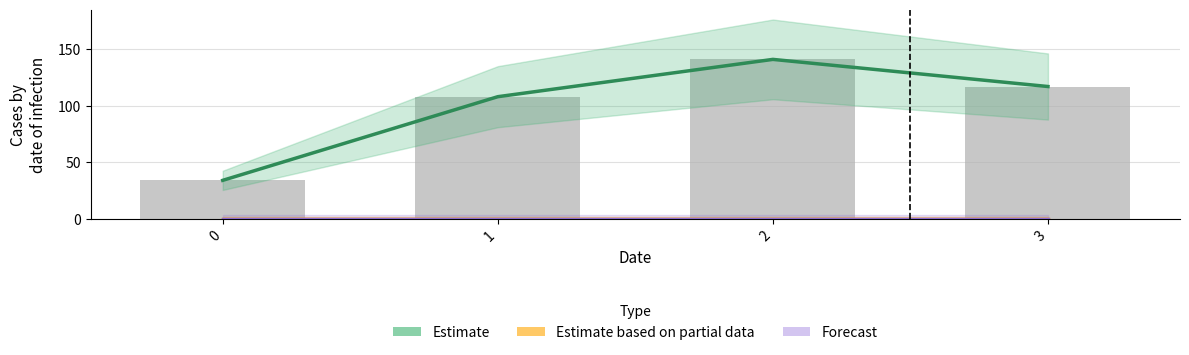

Where is Estimate nearest to the value 87?

1